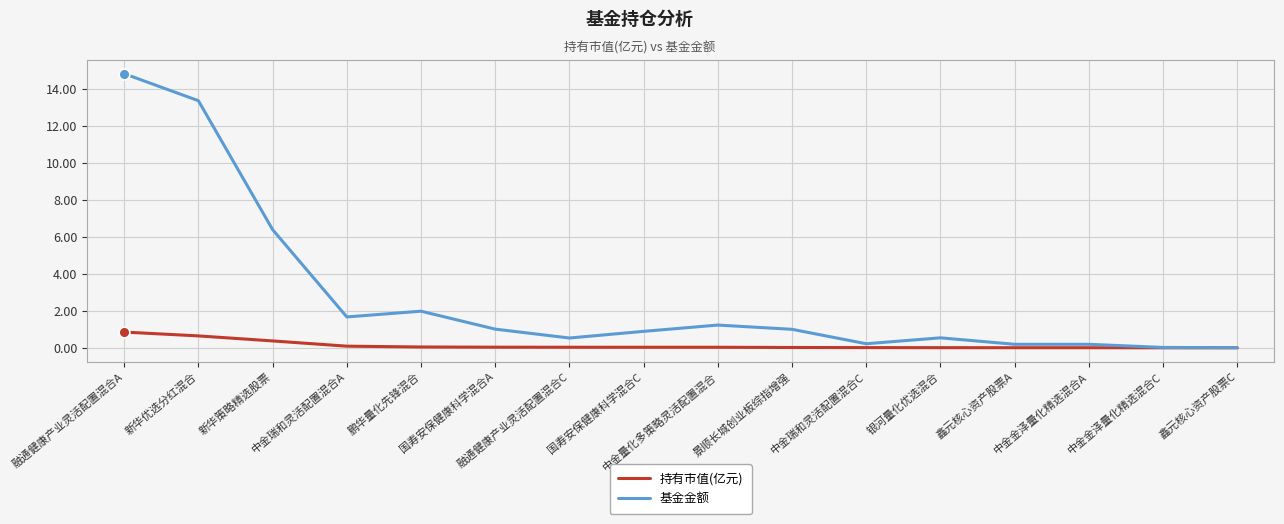

What are all the series names shown in the legend?

持有市值(亿元), 基金金额